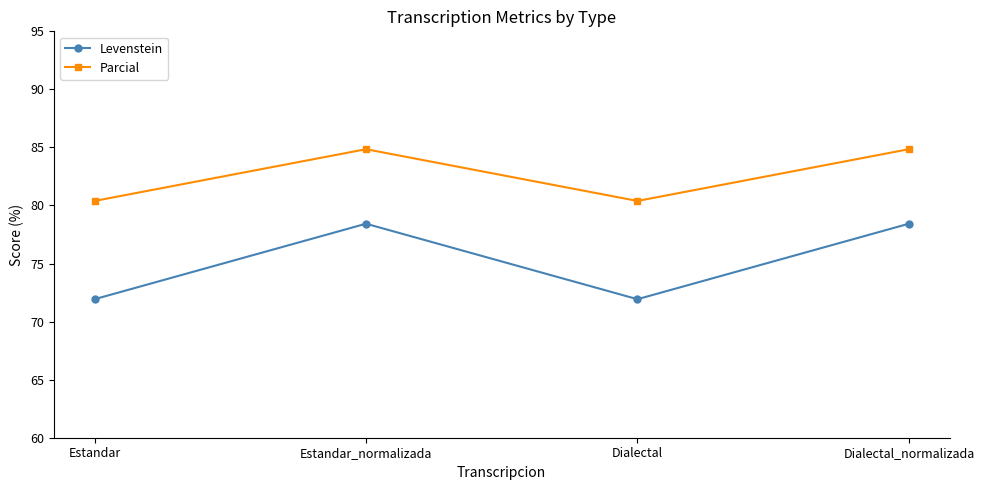

How many interior local peaks does the Parcial series have?

1